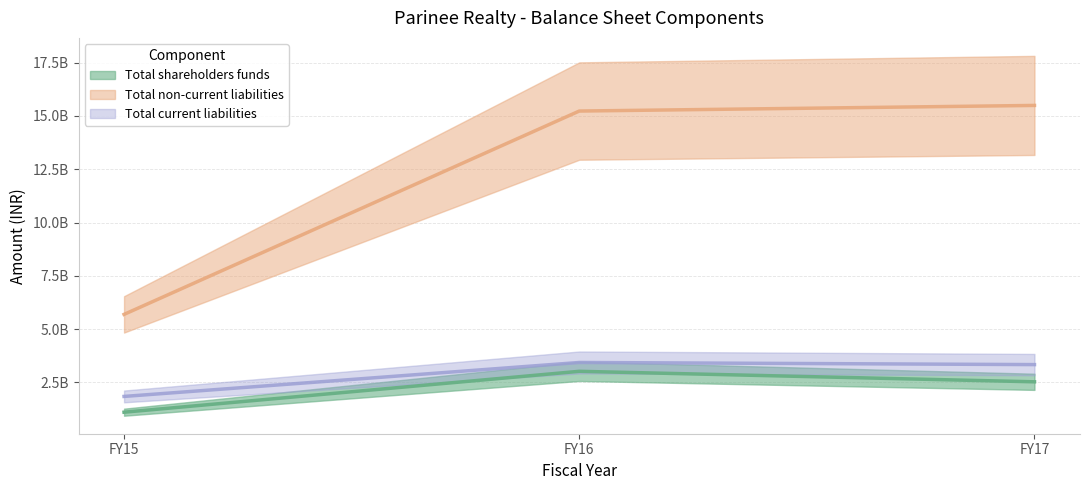

What is the difference between the maximum and minimum values in the Total current liabilities series?

1592359665